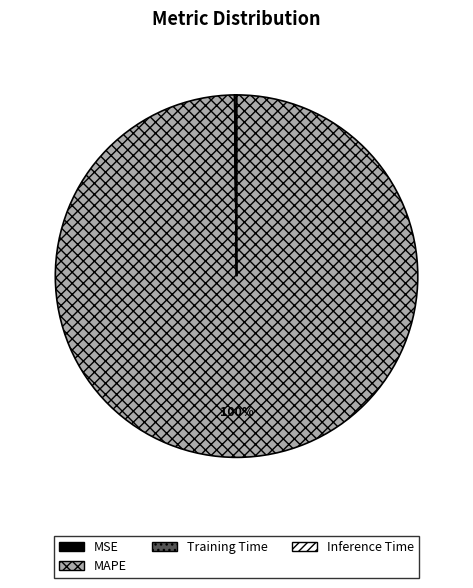

Is there a majority slice in this chart?

Yes